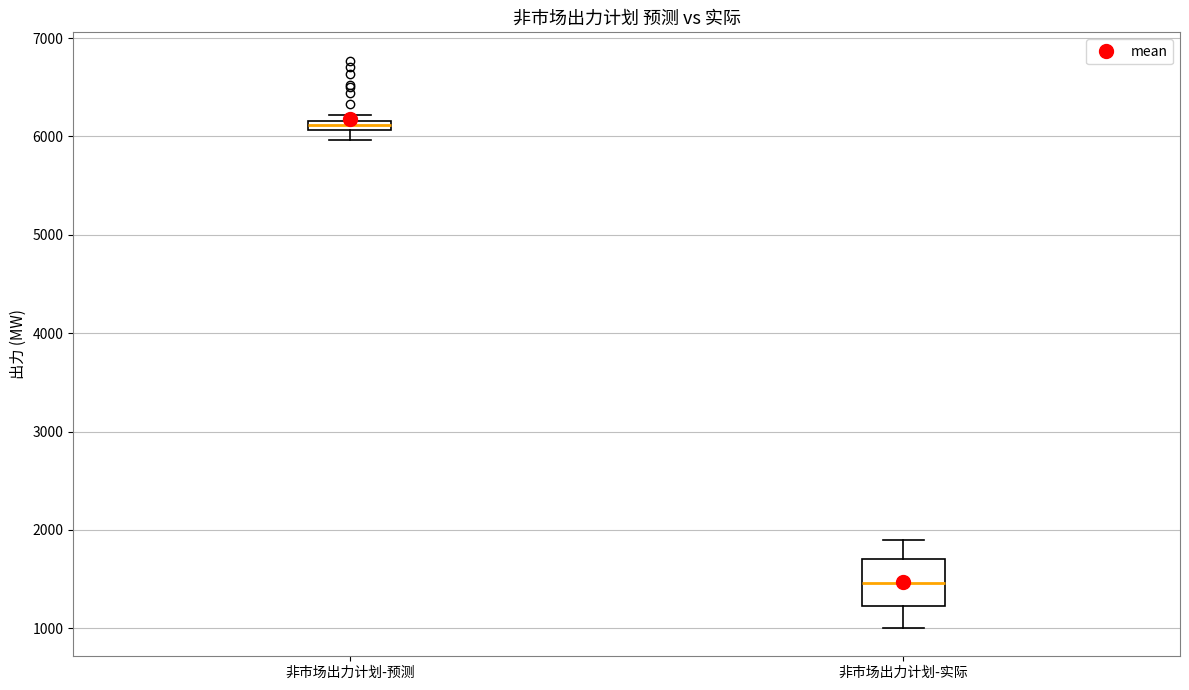

Comparing the boxes themselves (not the whiskers), which one is the tallest?

非市场出力计划-实际